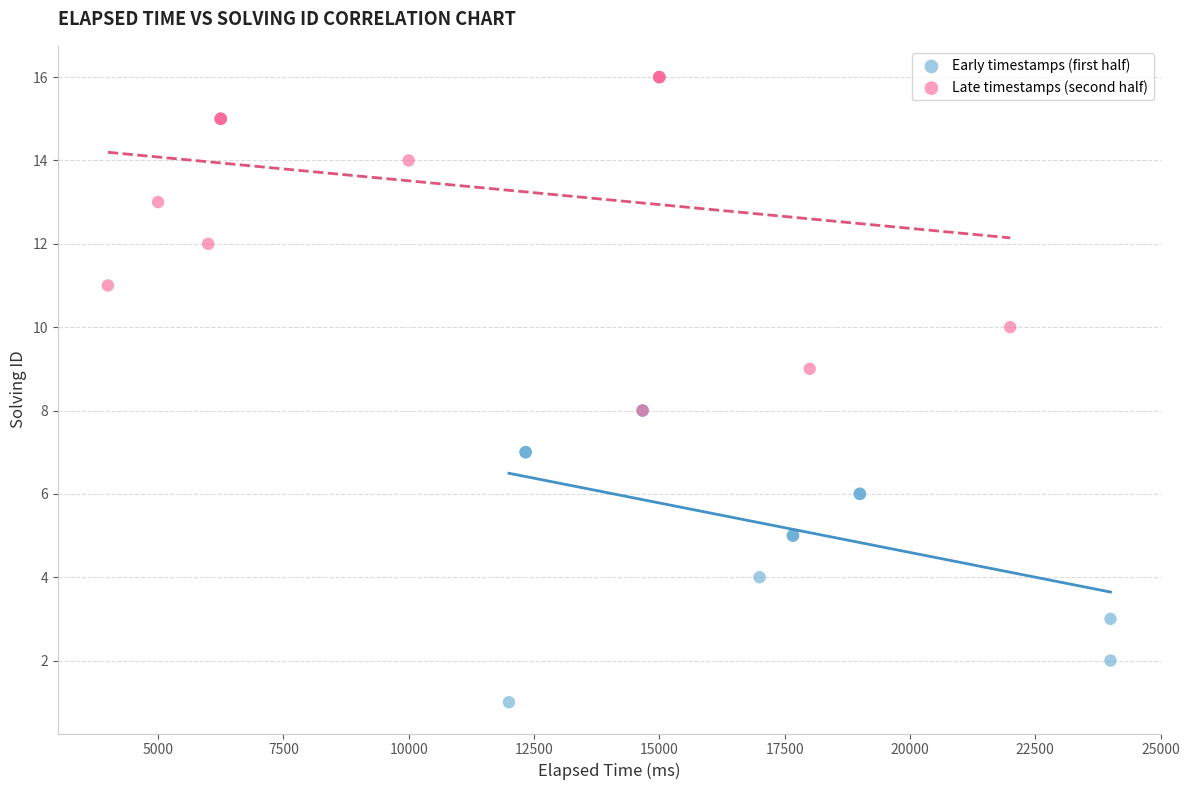

Which series has the largest Y range (max minus min)?

Late timestamps (second half)